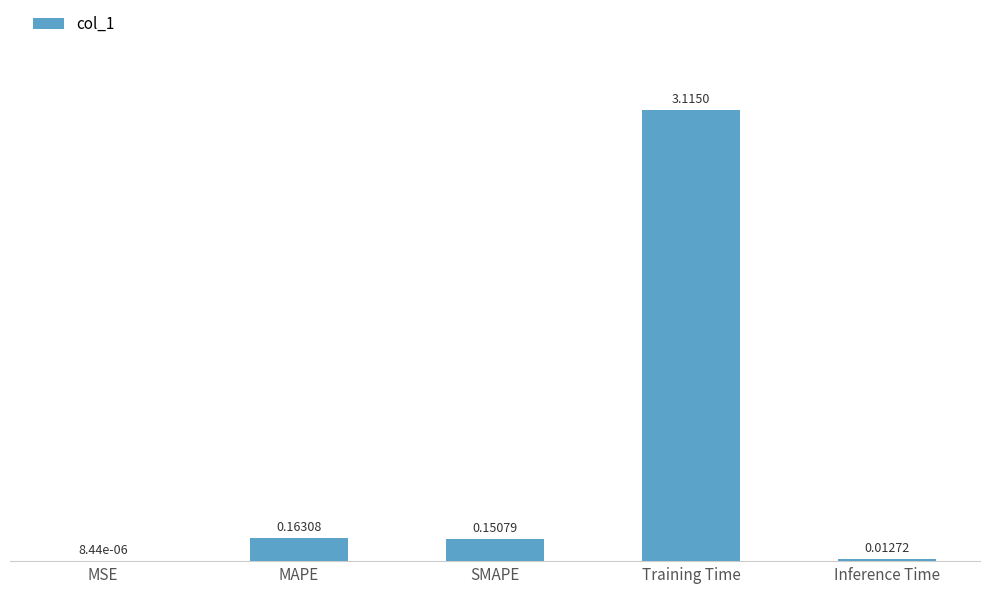

Which has a higher value, Training Time or SMAPE?

Training Time